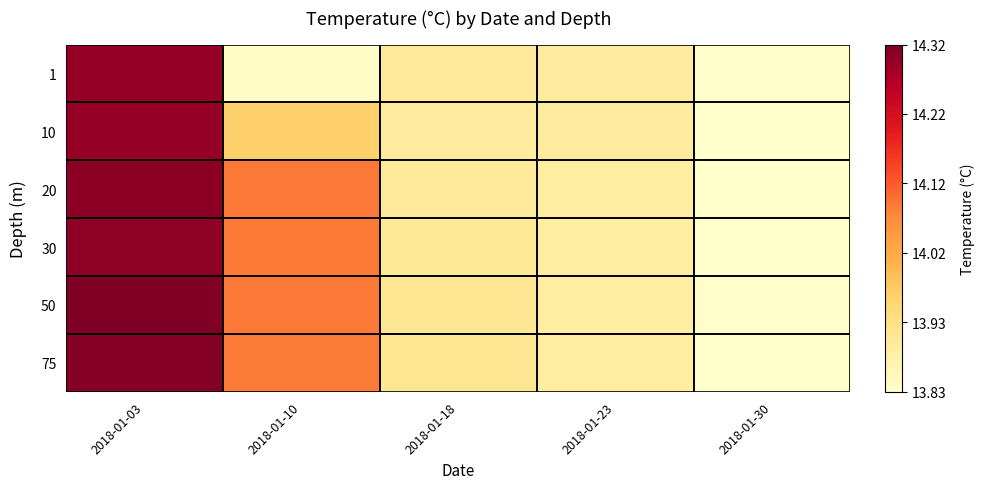

List the series in order of their peak value, lowest first.

10, 1, 30, 20, 75, 50